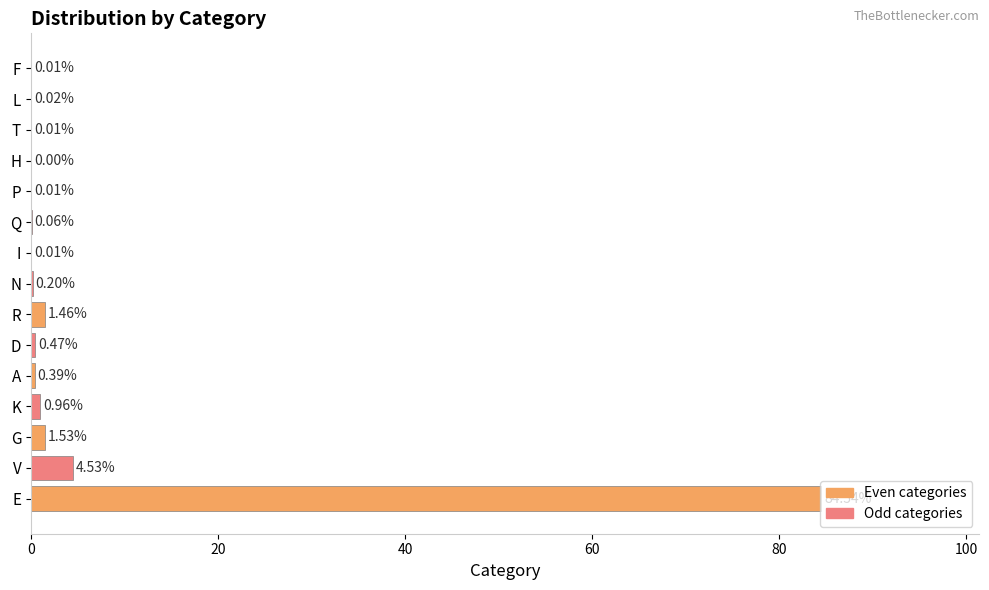

Where is the data nearest to the value 42?

V